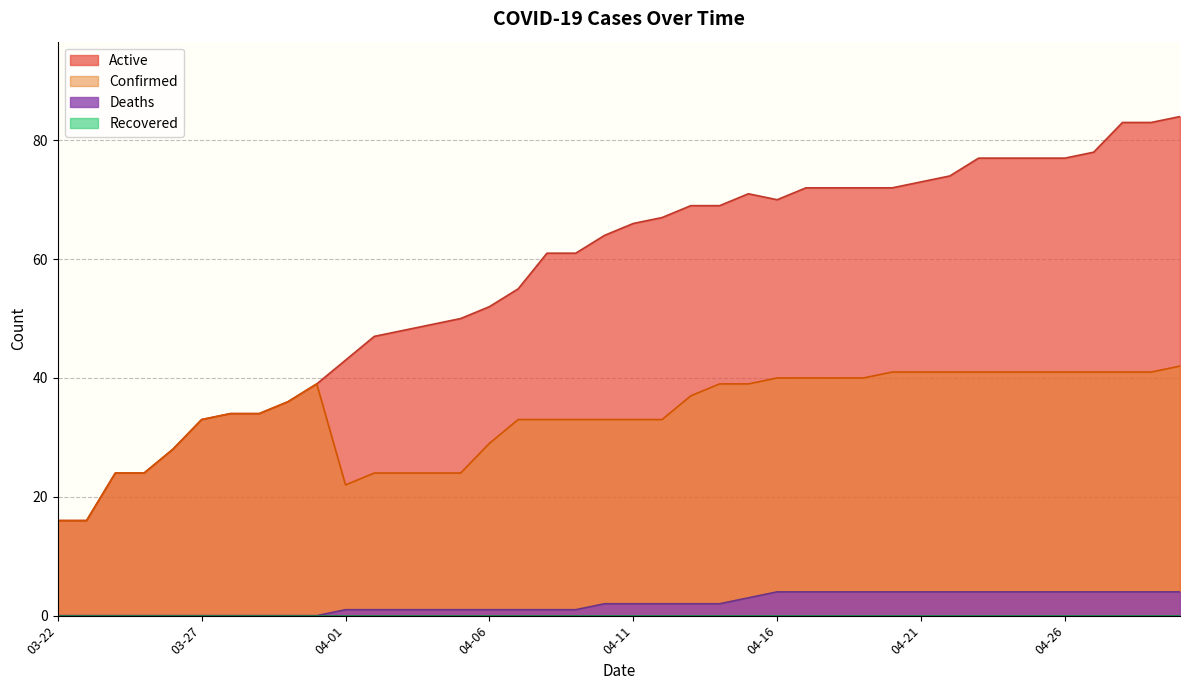

In Active, how many points are higher than both neighbors (excluding endpoints)?

1